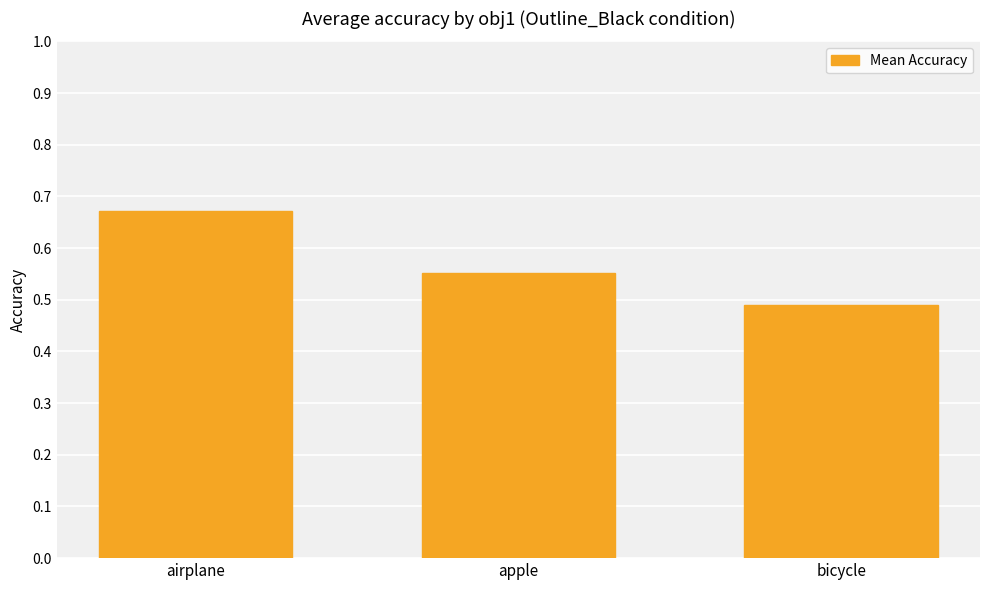

How many bars are there in total?

3